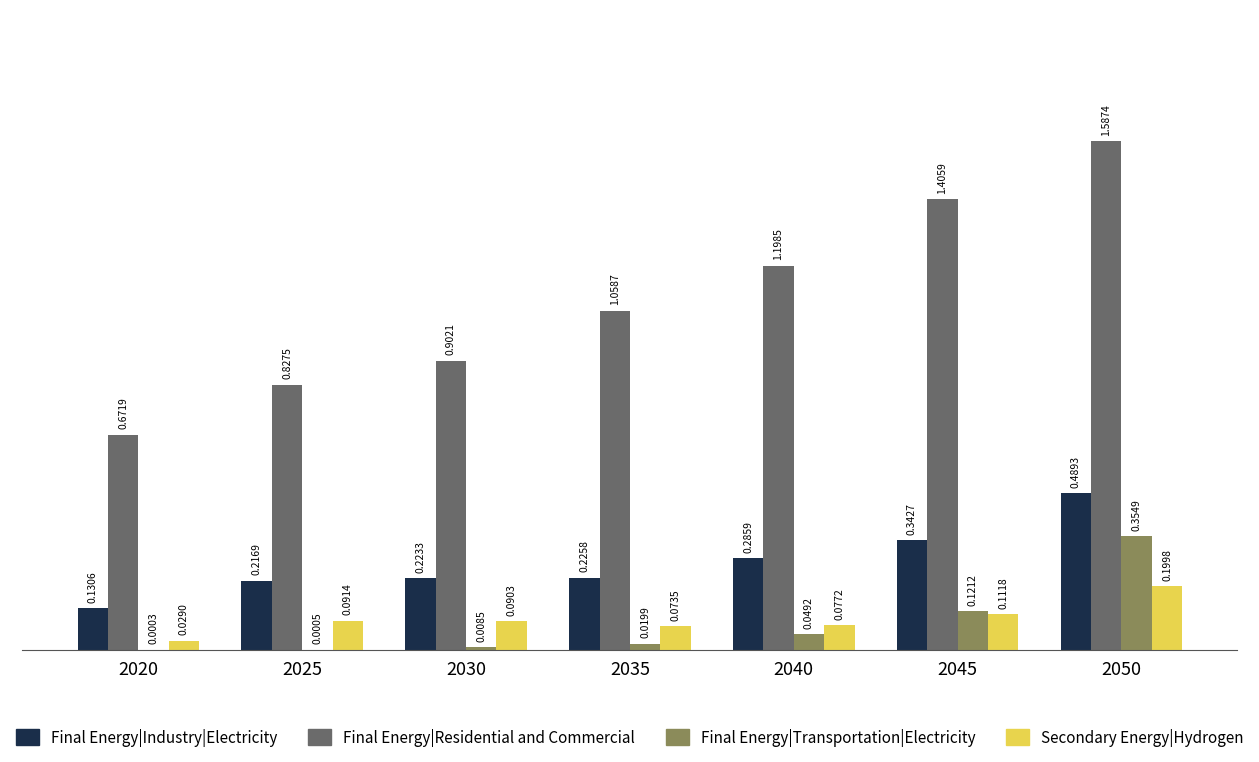

At which category is the sum across all series the highest?

2050